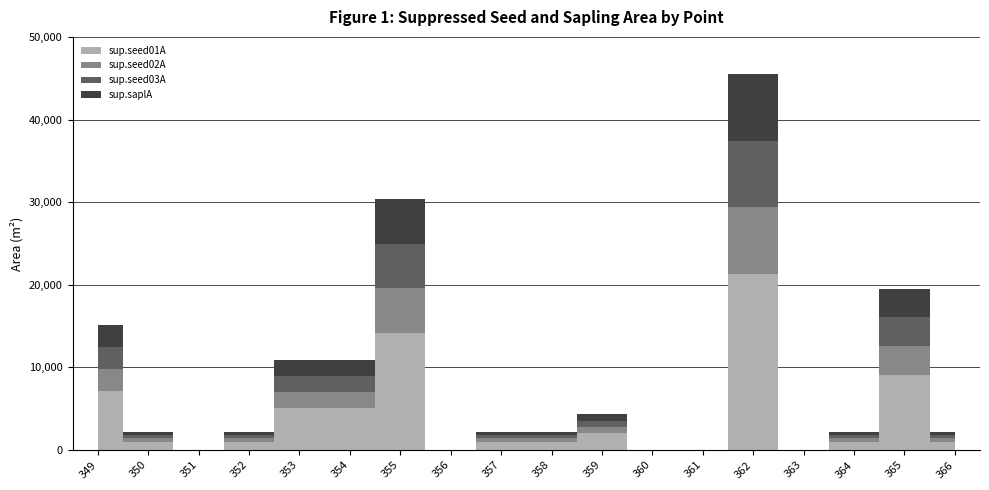

The sup.saplA series shows 385.2 at 357. True or false?

True